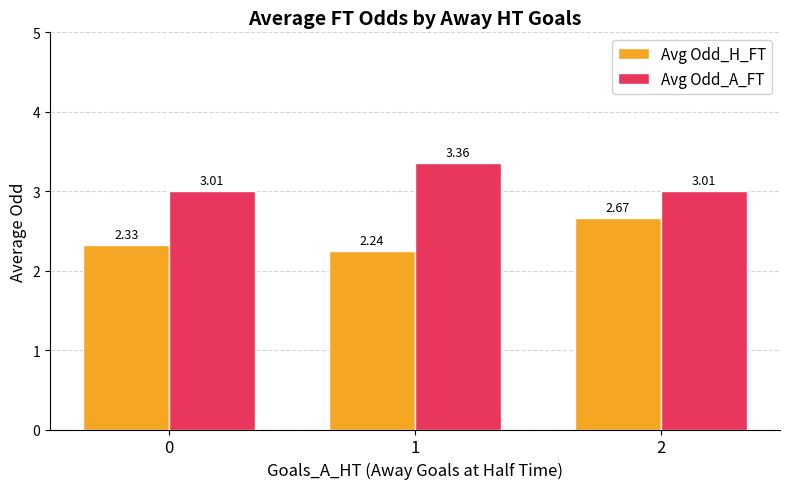

List the labels in order of Avg Odd_H_FT value, largest first.

2, 0, 1